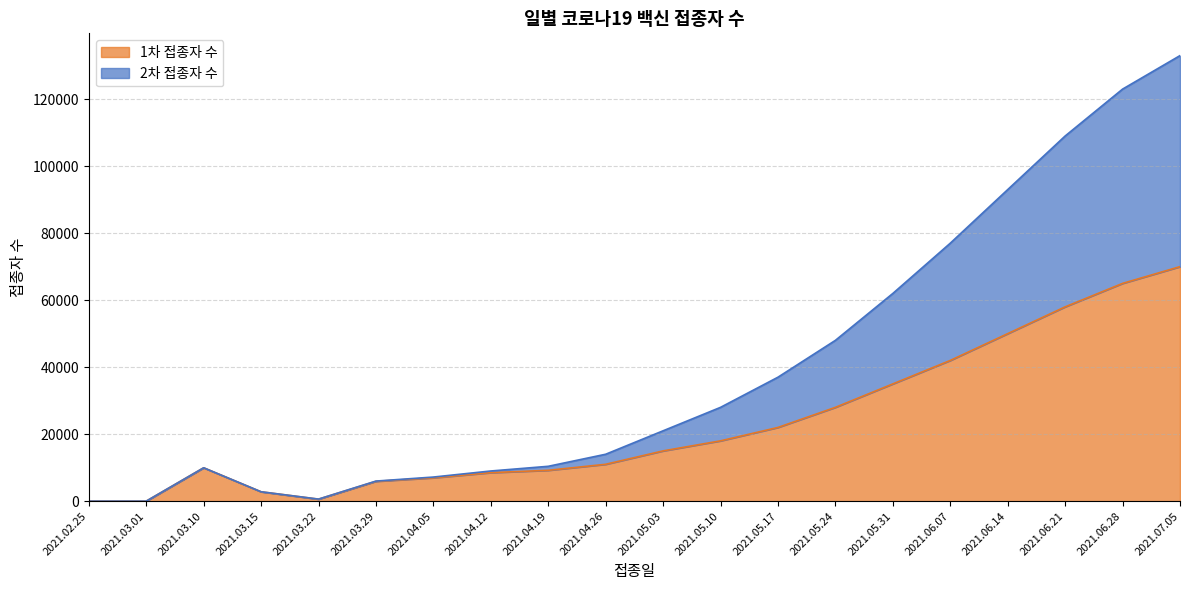

How many interior local peaks does the 1차 접종자 수 series have?

1